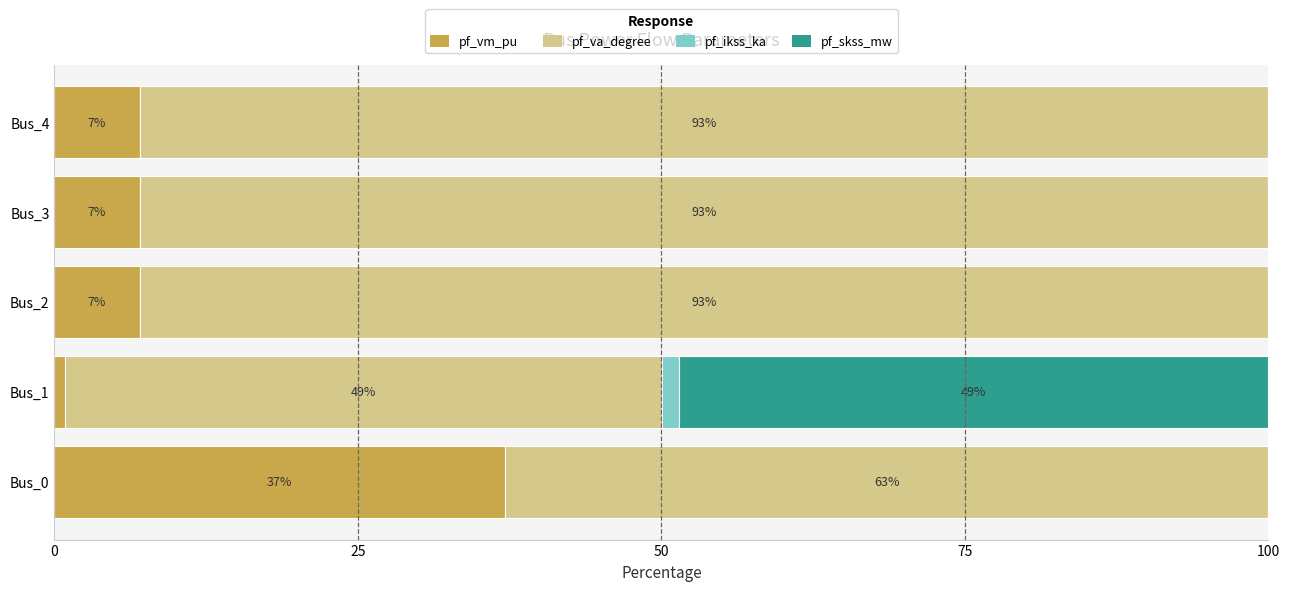

What is the total value across all series at Bus_0?

100.0